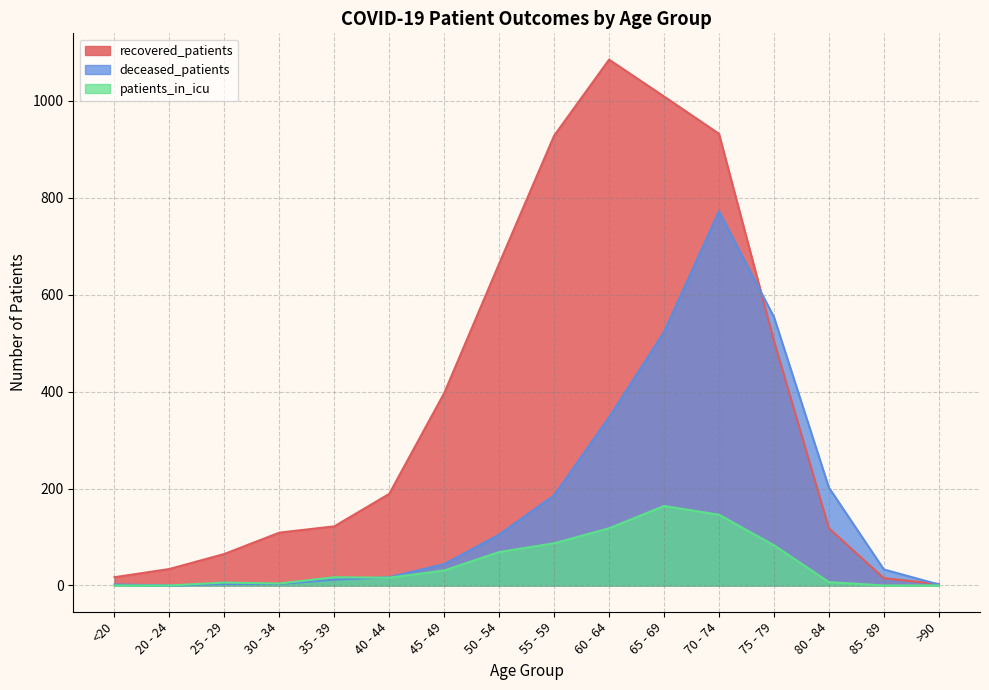

Which has a higher value, 55 - 59 or 80 - 84?

55 - 59